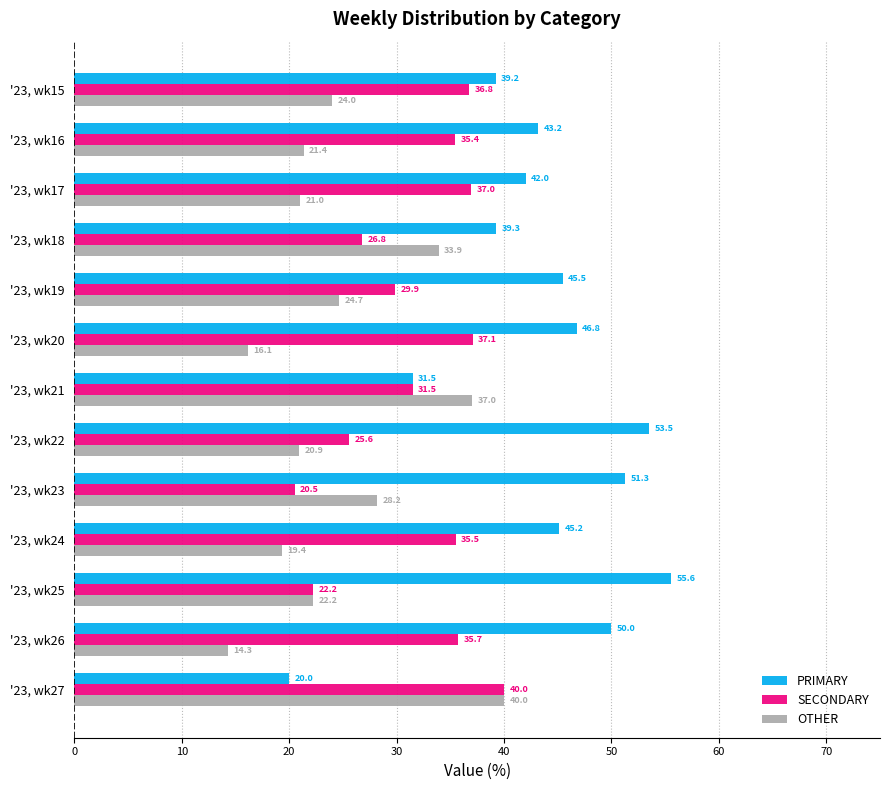

What is the total value across all series at '23, wk16?

100.0